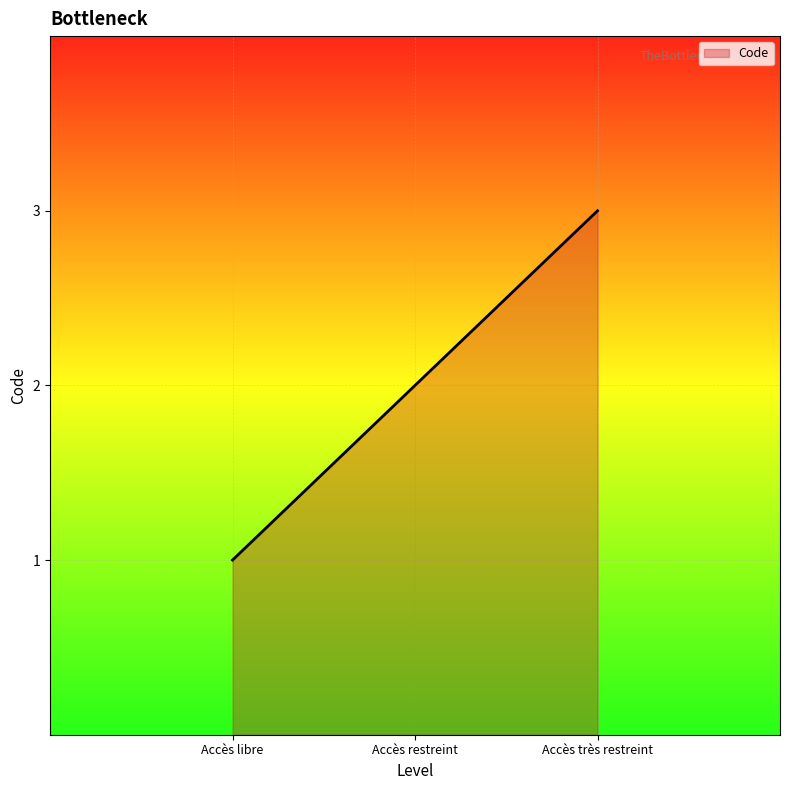

At which label is the value closest to 2?

Accès restreint